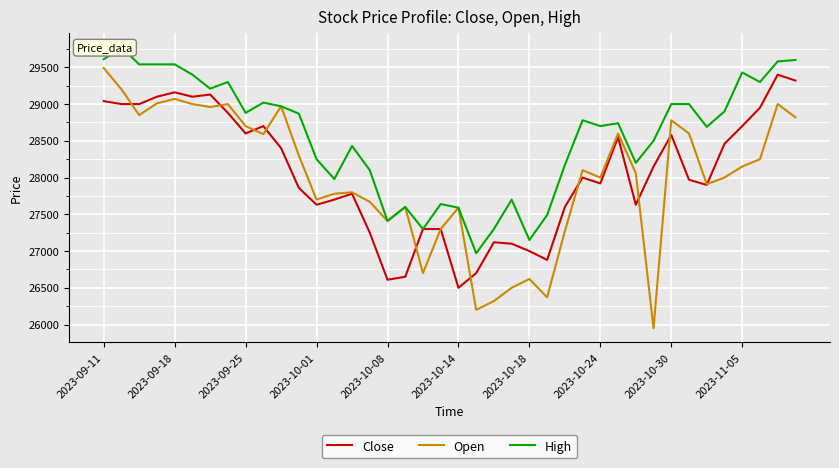

What is the value of the Open point at the 16th from the left?

27670